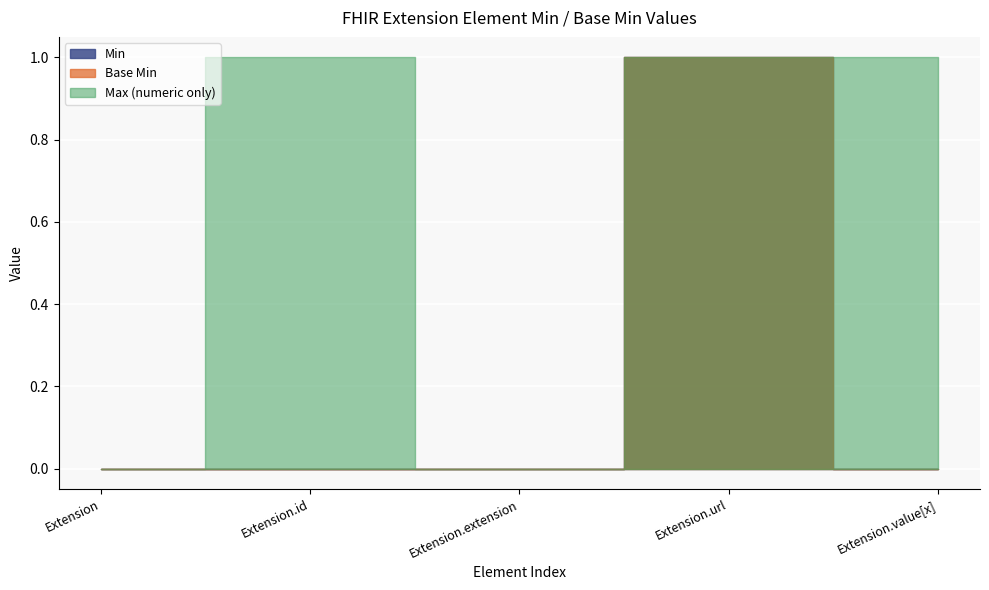

Which has a higher value, Extension or Extension.url?

Extension.url